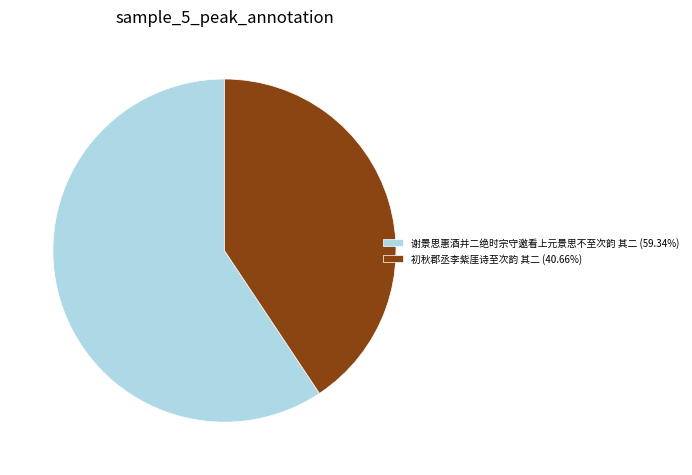

Is it true that 谢景思惠酒并二绝时宗守邀看上元景思不至次韵 其二 is 59% of the pie?

True